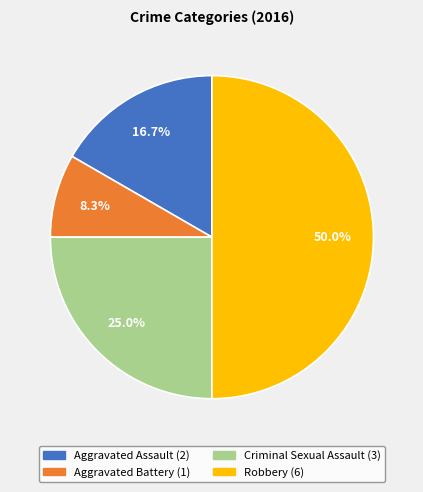

Count the number of slices in the pie.

4